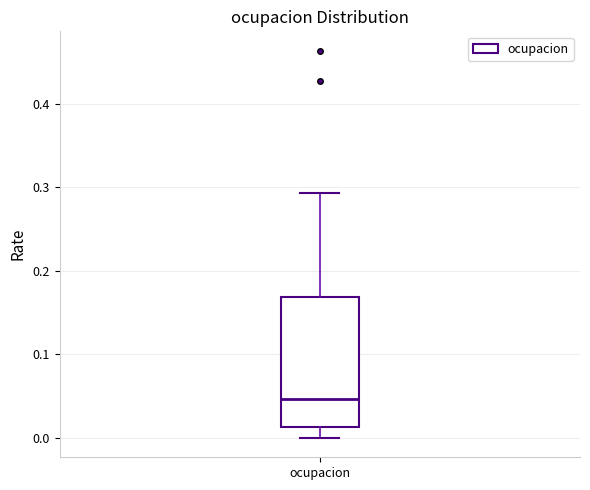

Read this box plot against the y-axis: the position of the median line, the range covered by the box, and the ends of both whiskers. The values are not printed on the chart, so give them approximately, as read against the axis.

median 0.05, box 0.01 to 0.17, whiskers 0.00 to 0.29